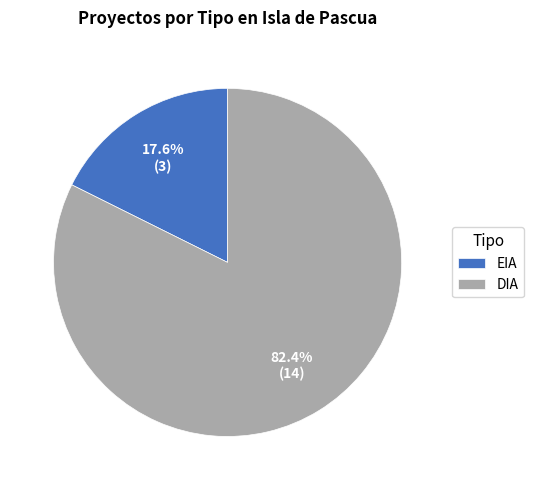

The DIA slice represents 82% of the pie. True or false?

True